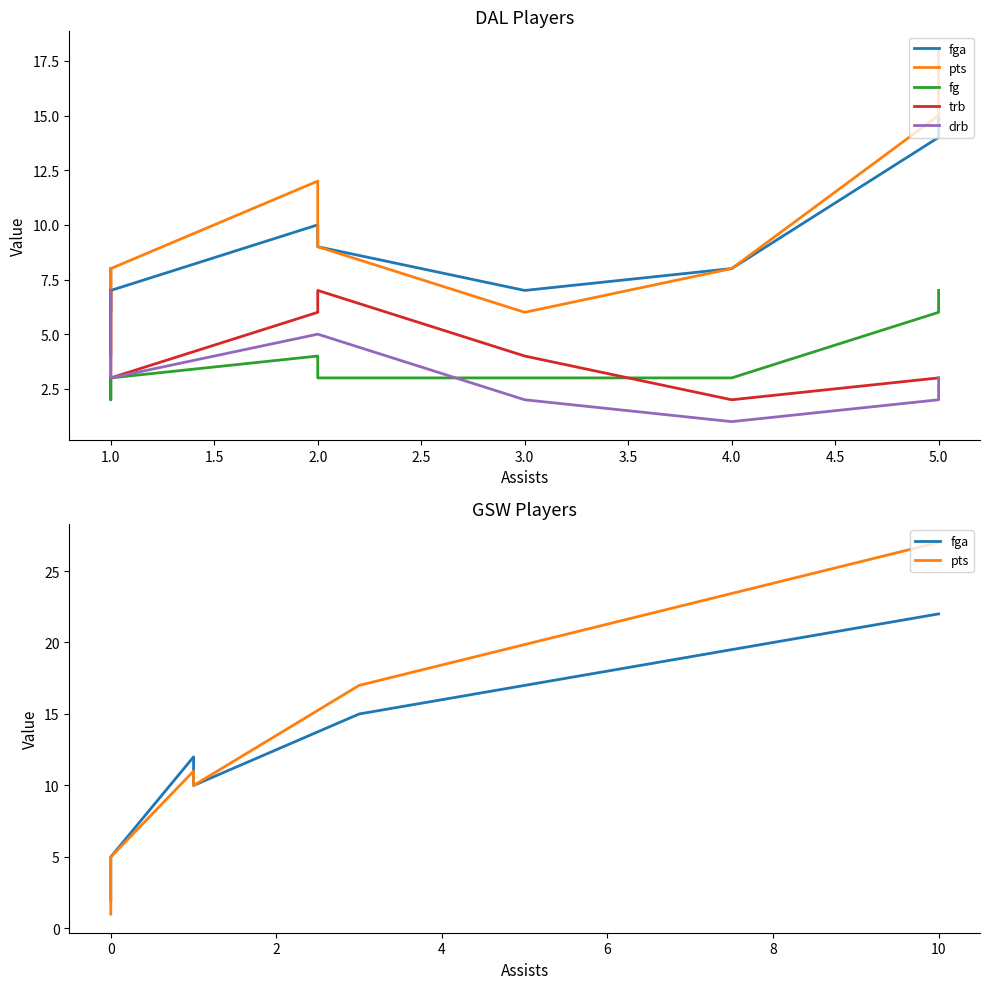

How many lines are shown in the chart?

5